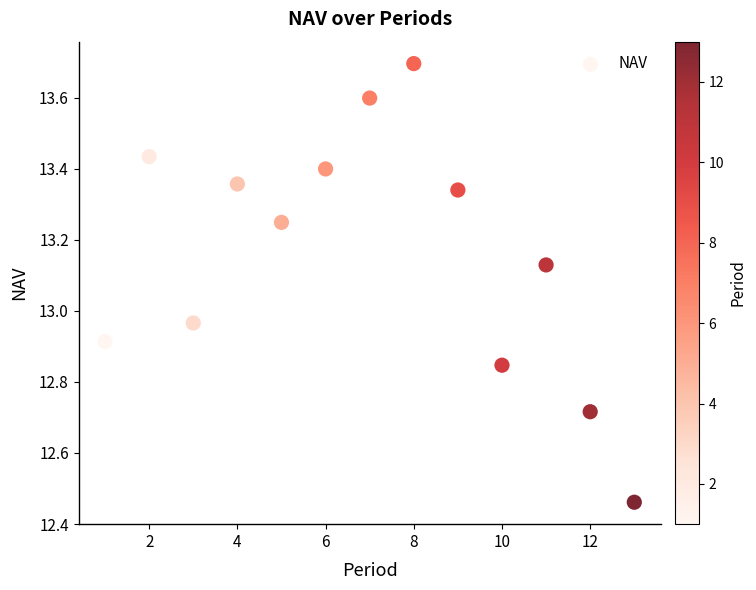

What is the range of Y values (max minus min)?

1.2